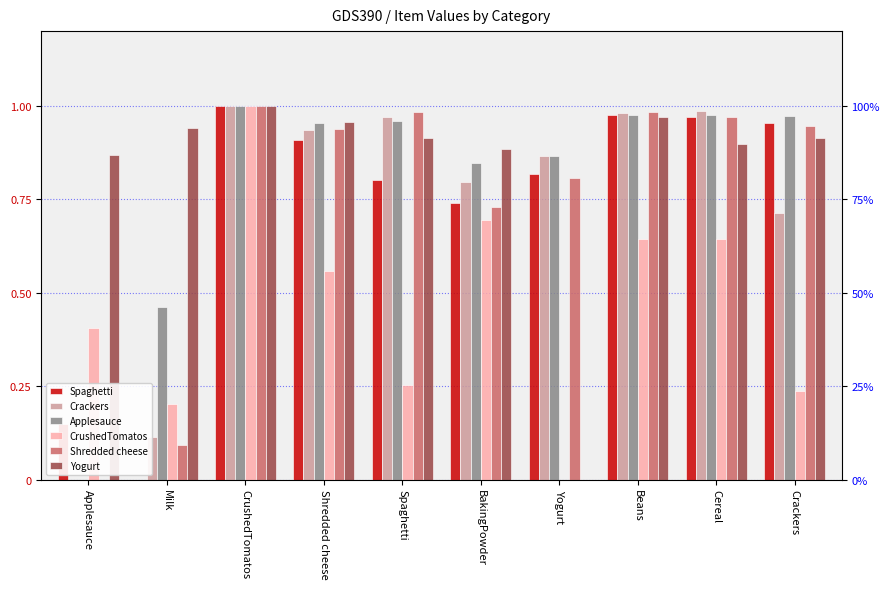

At how many categories does at least one series exceed 0?

10